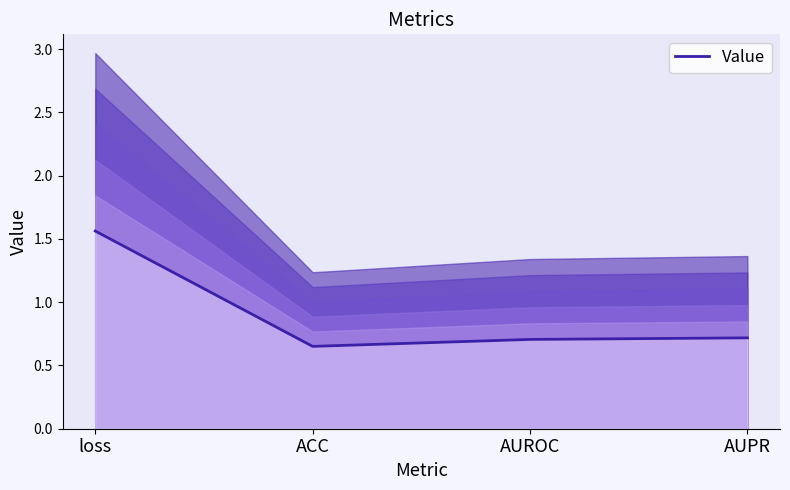

Which category has the lowest value across all series?

ACC